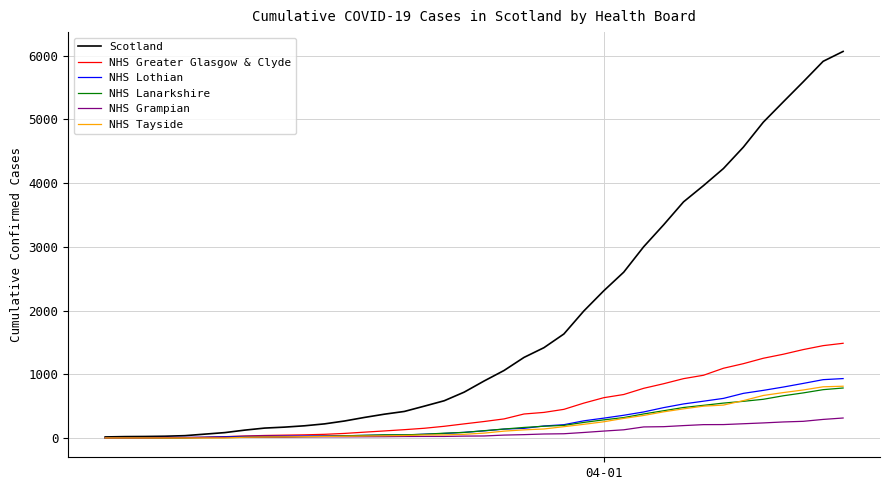

What is the greatest value displayed?

6067